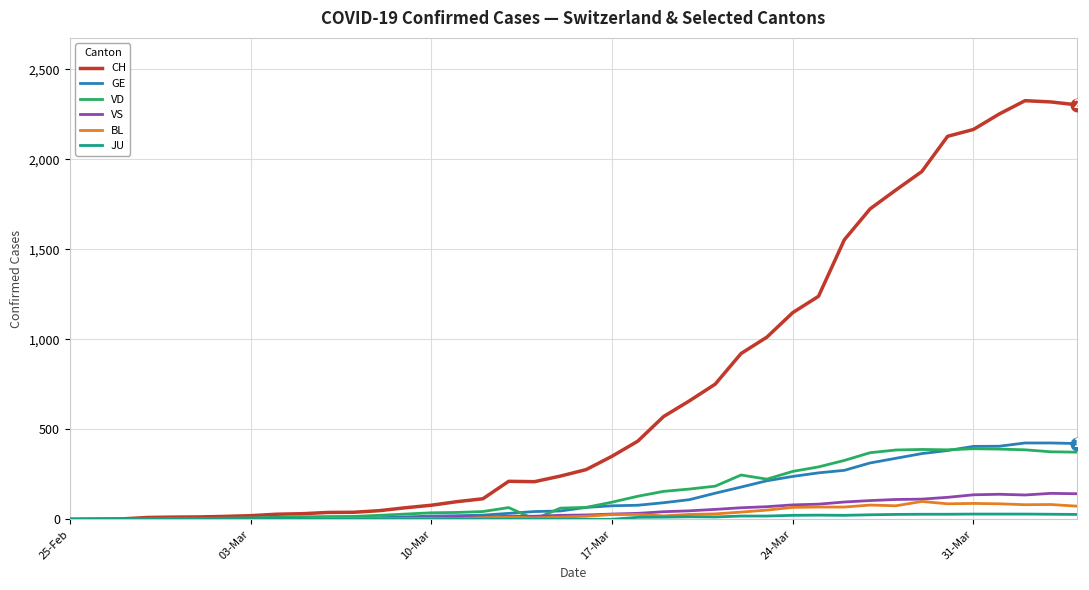

What is the greatest value displayed?

2326